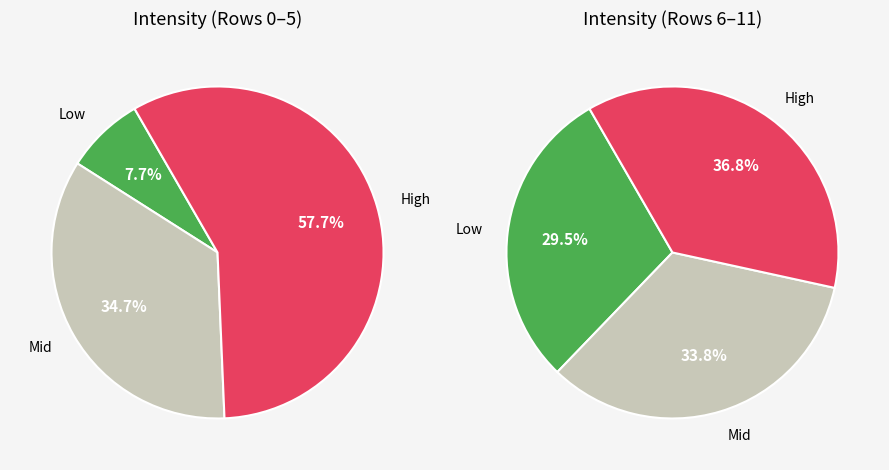

The AS03 slice represents 24% of the pie. True or false?

False